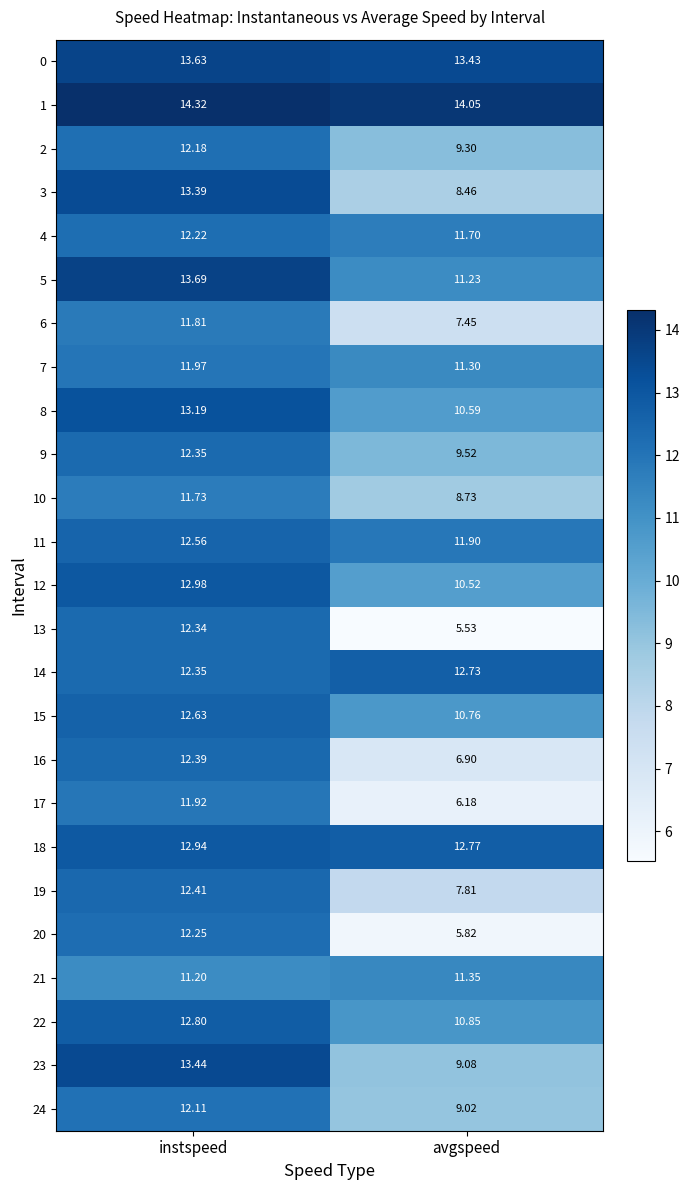

At which label does 11 first exceed 12?

instspeed